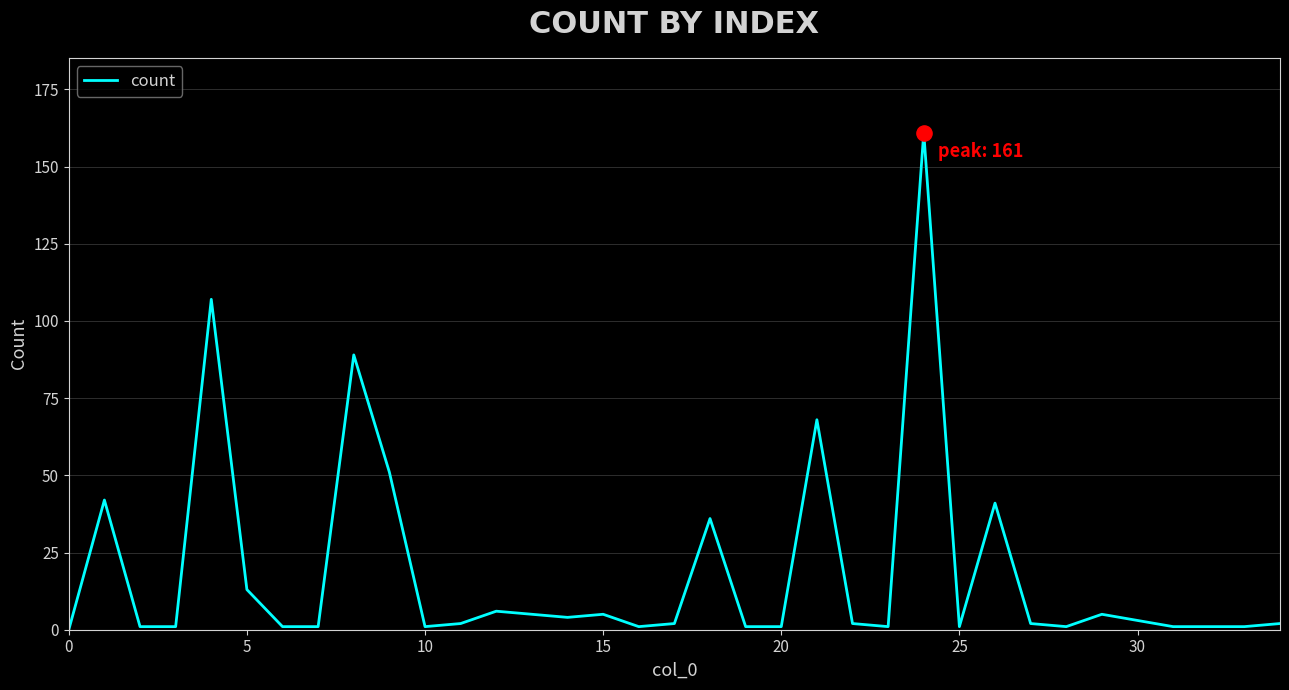

What is the difference between the maximum and minimum values?

161